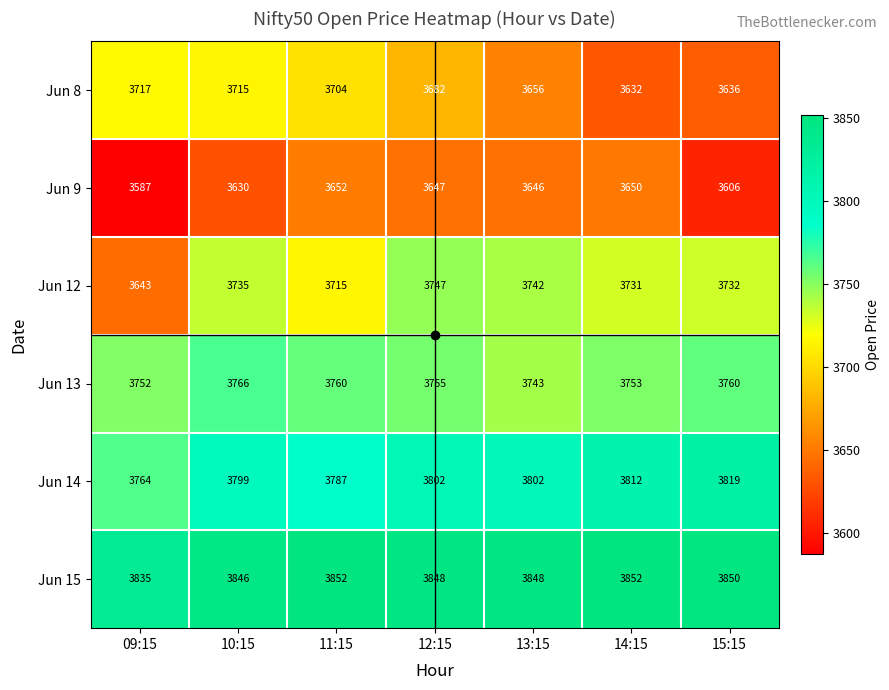

The Jun 13 series shows 3753 at 14:15. True or false?

True